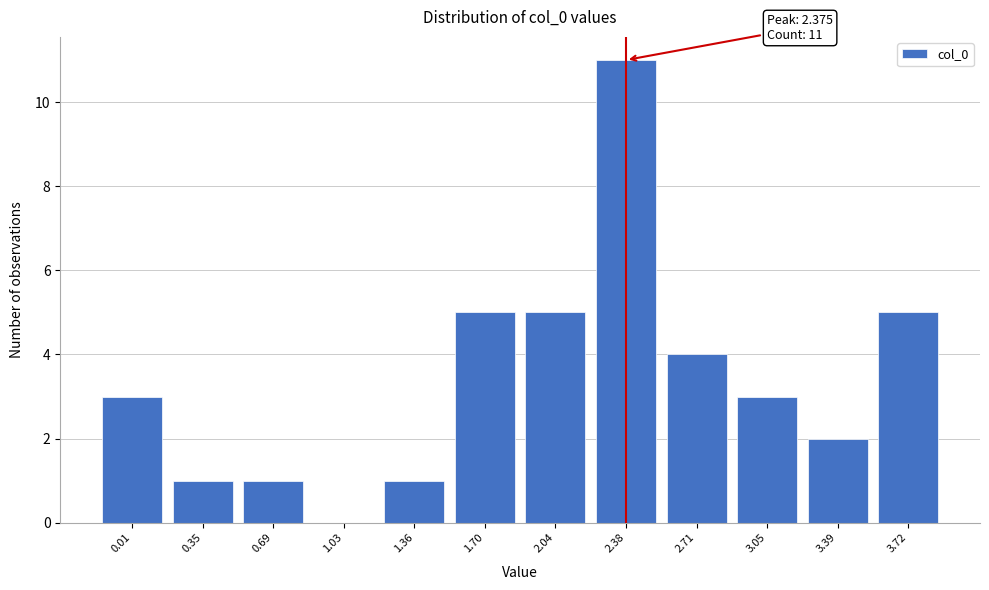

Reading right to left, list all the values displayed in this chart.

3.72=5	3.39=2	3.05=3	2.71=4	2.38=11	2.04=5	1.70=5	1.36=1	1.03=0	0.69=1	0.35=1	0.01=3